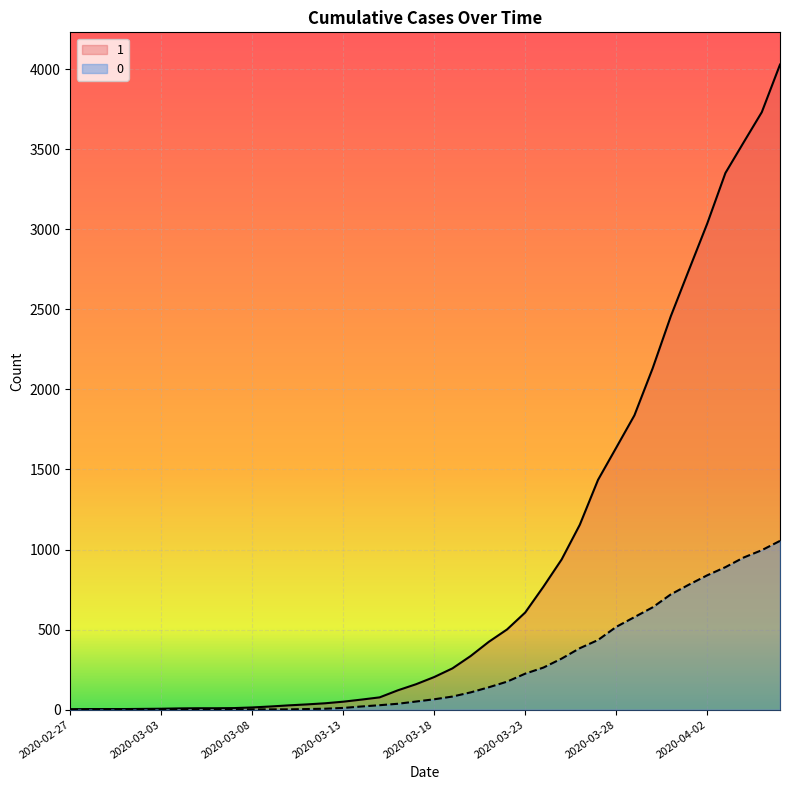

Where is 0 nearest to the value 527?

2020-03-28